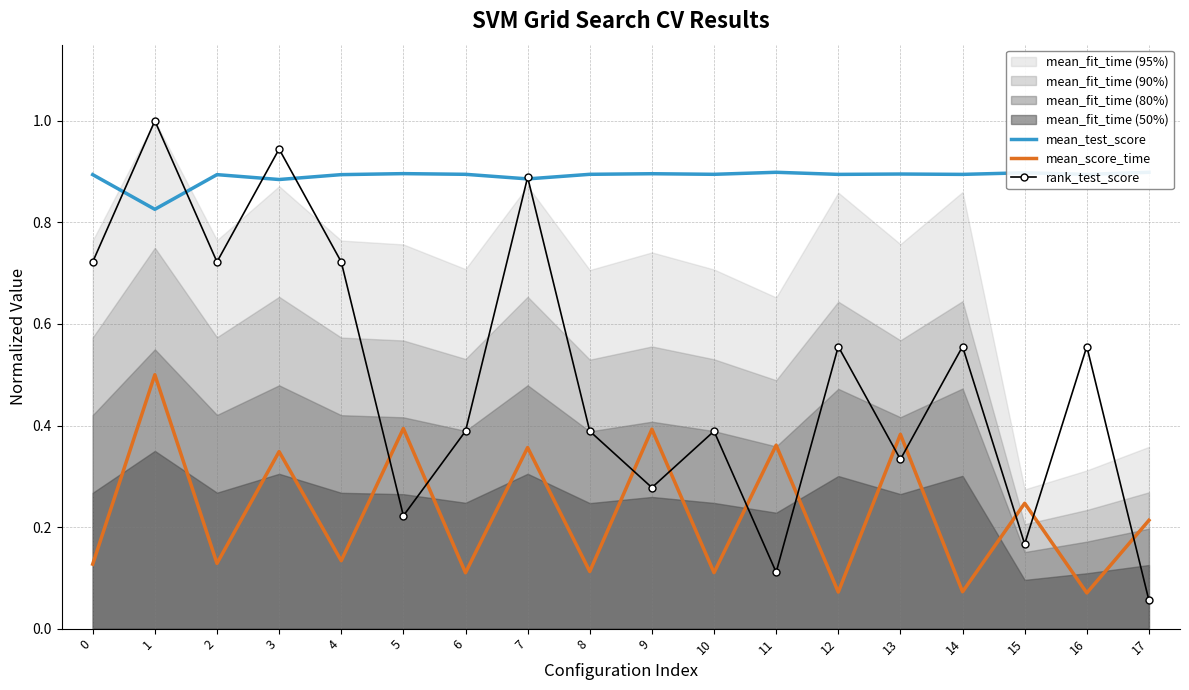

Reading left to right, extract all data points from this chart.

mean_test_score: 0.9	0.8	0.9	0.9	0.9	0.9	0.9	0.9	0.9	0.9	0.9	0.9	0.9	0.9	0.9	0.9	0.9	0.9
mean_score_time: 0.1	0.5	0.1	0.3	0.1	0.4	0.1	0.4	0.1	0.4	0.1	0.4	0.1	0.4	0.1	0.2	0.1	0.2
rank_test_score: 0.7	1.0	0.7	0.9	0.7	0.2	0.4	0.9	0.4	0.3	0.4	0.1	0.6	0.3	0.6	0.2	0.6	0.1